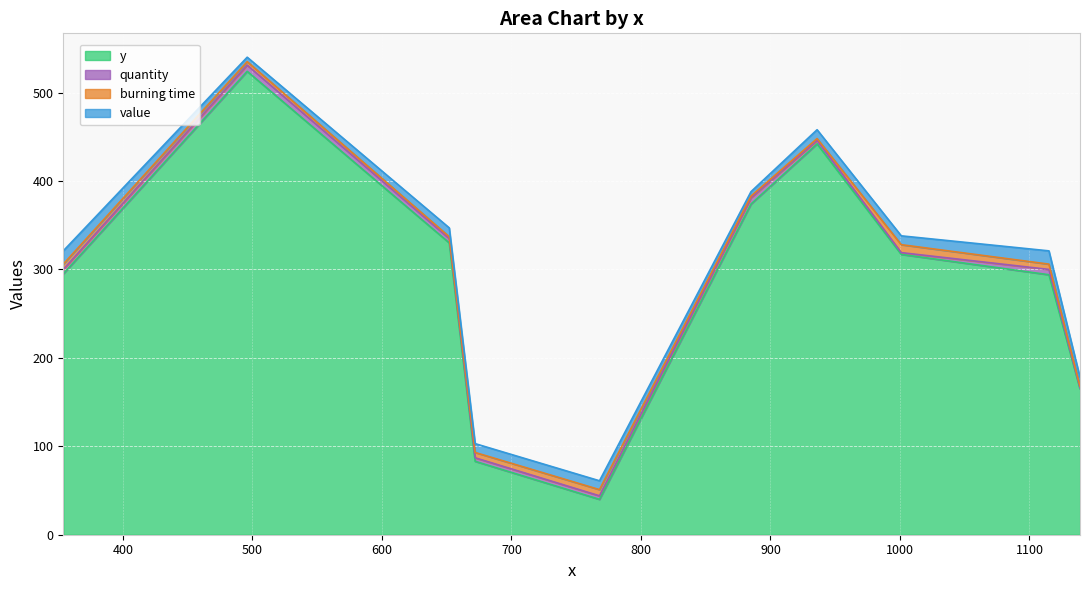

Which series has the widest spread of values?

y